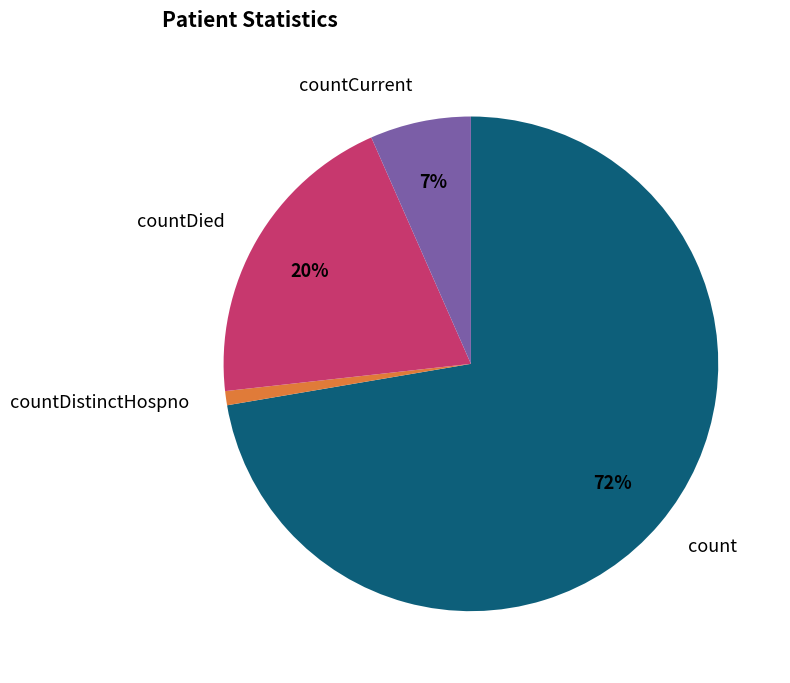

Does any single category account for the majority?

Yes